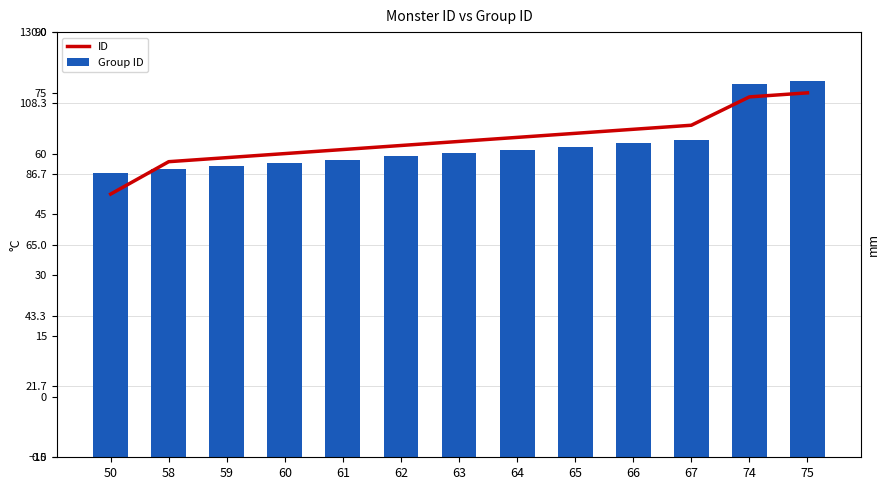

Which series has the largest total across all categories?

Group ID